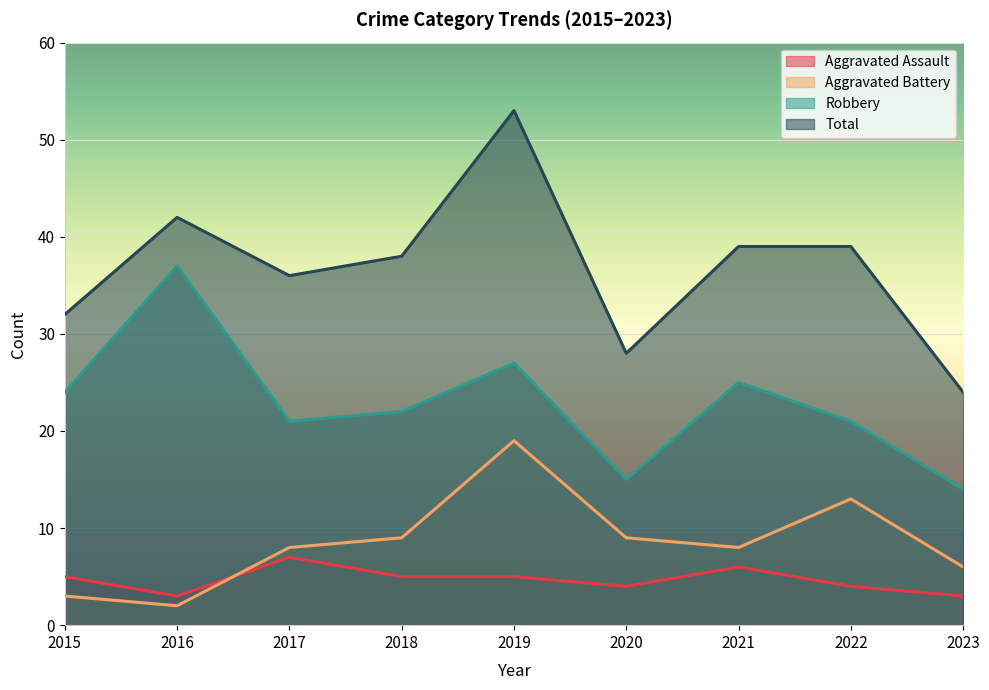

At which label does Robbery first exceed 22?

2015